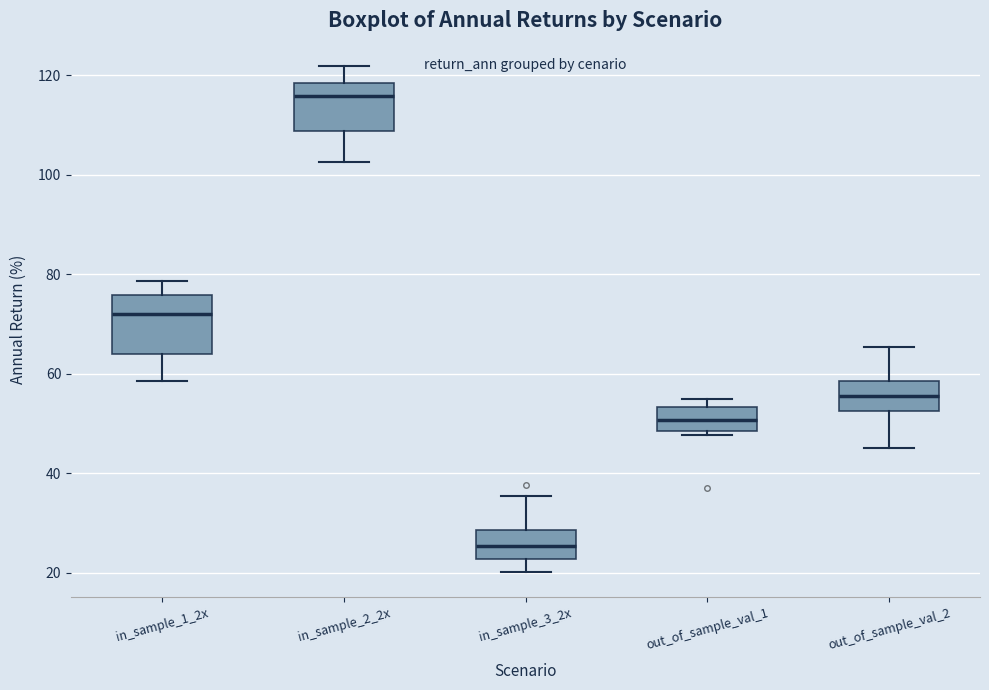

Reading left to right, transcribe this box plot: for each box, give where its median line is, the range the box spans, and where its two whiskers end, as read against the y-axis. The values are not printed on the chart, so give them approximately, as read against the axis.

in_sample_1_2x: median 72, box 64 to 76, whiskers 58 to 78
in_sample_2_2x: median 116, box 108 to 118, whiskers 102 to 122
in_sample_3_2x: median 26, box 22 to 28, whiskers 20 to 36
out_of_sample_val_1: median 50, box 48 to 54, whiskers 48 (just below the box's lower edge) to 54 (just above the box's upper edge)
out_of_sample_val_2: median 56, box 52 to 58, whiskers 46 to 66